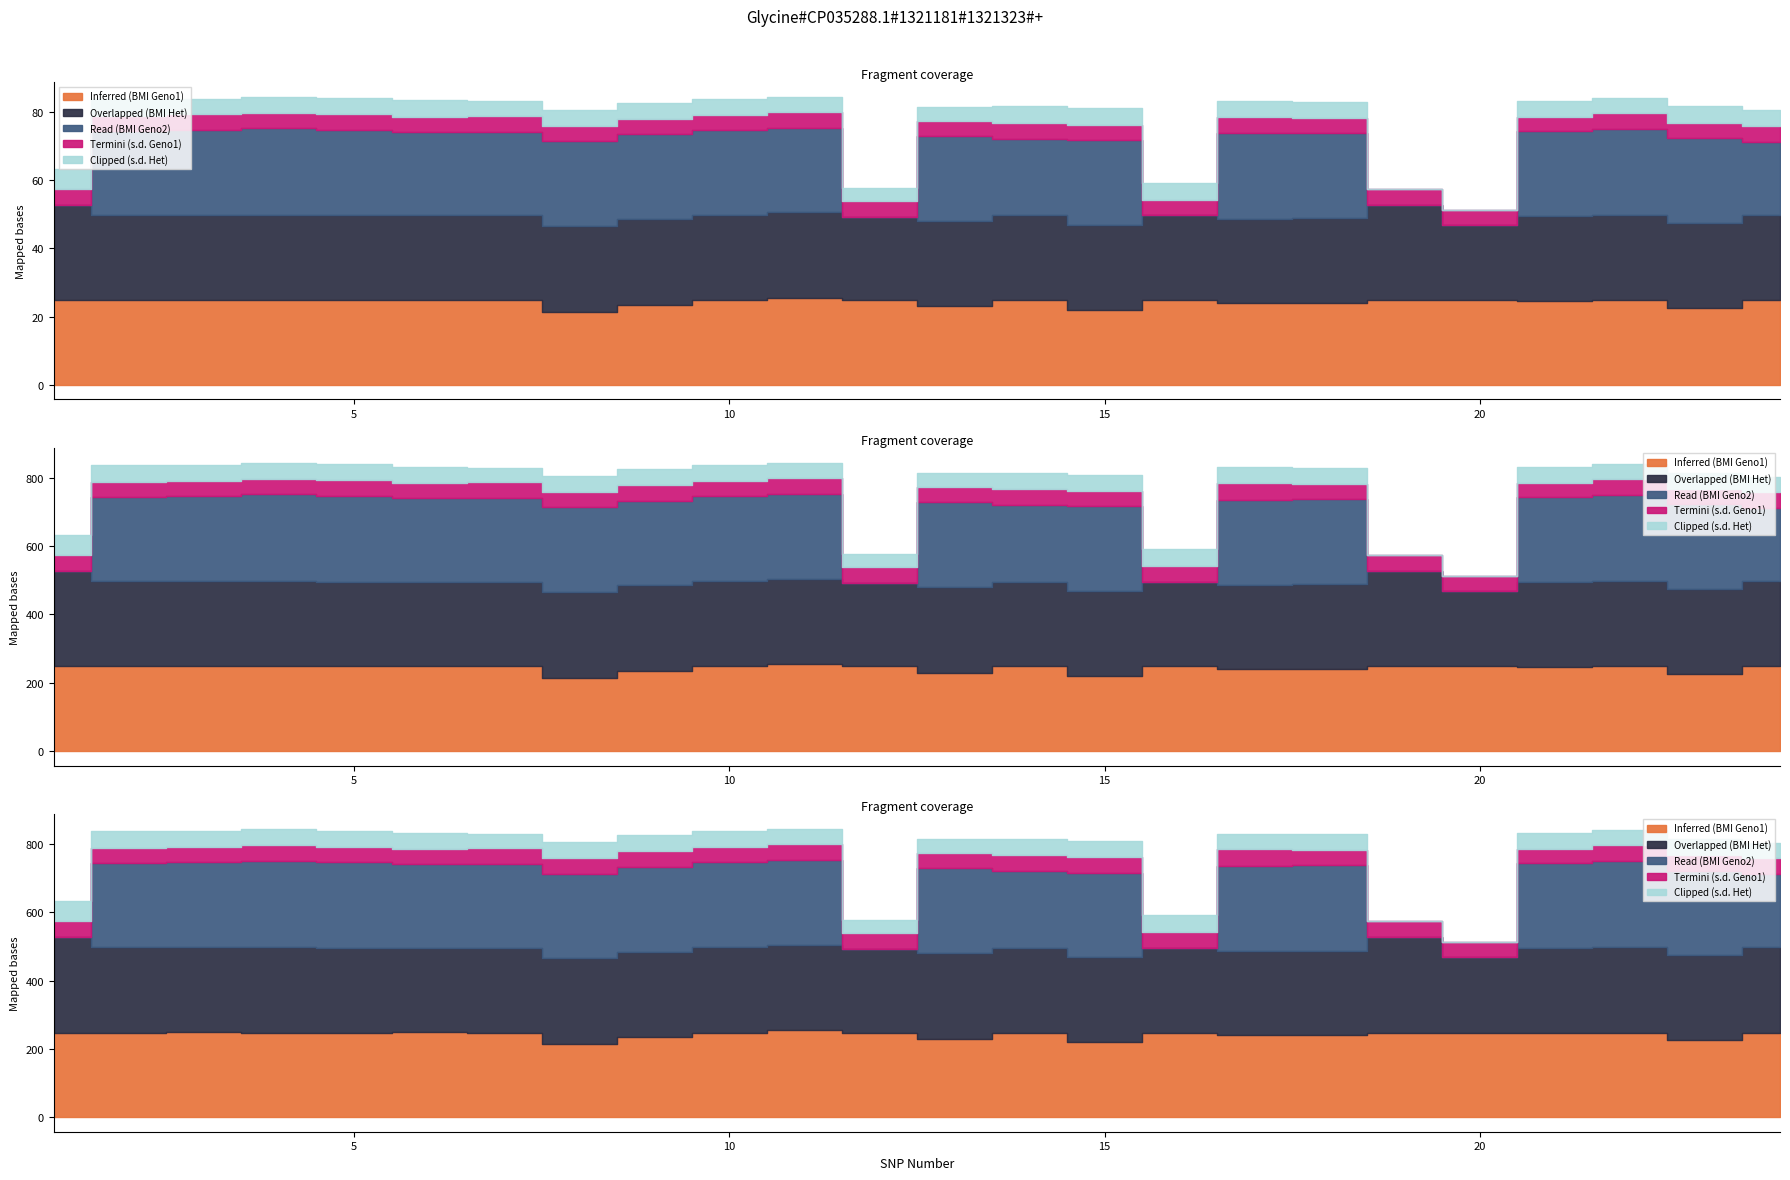

How many interior local peaks does the Overlapped (BMI Het) series have?

4